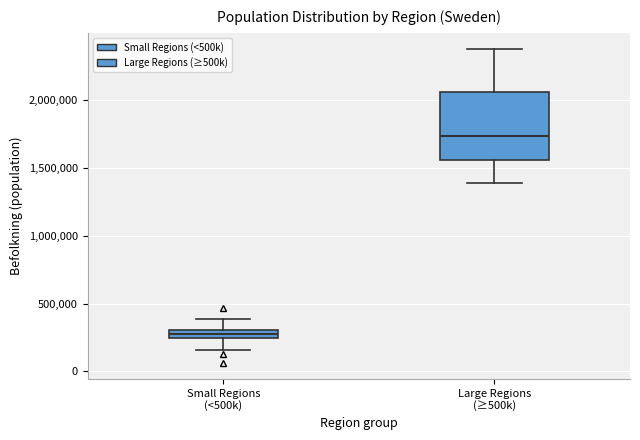

Where does the upper whisker of the box for Small Regions (<500k) end on the y-axis? The values are not printed on the chart, so give them approximately, as read against the axis.

400000